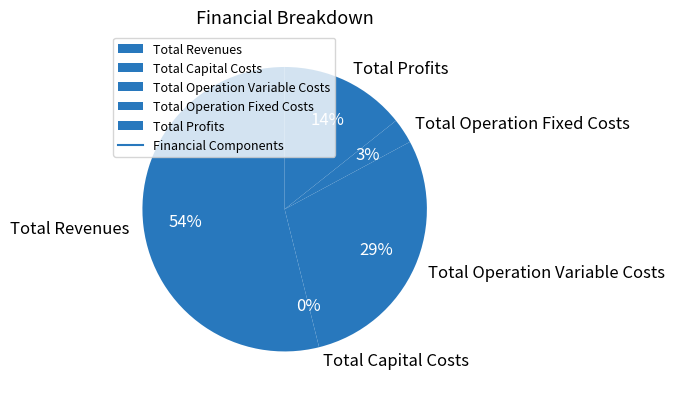

Combined, what portion of the pie is Total Profits and Total Revenues?

68.2%